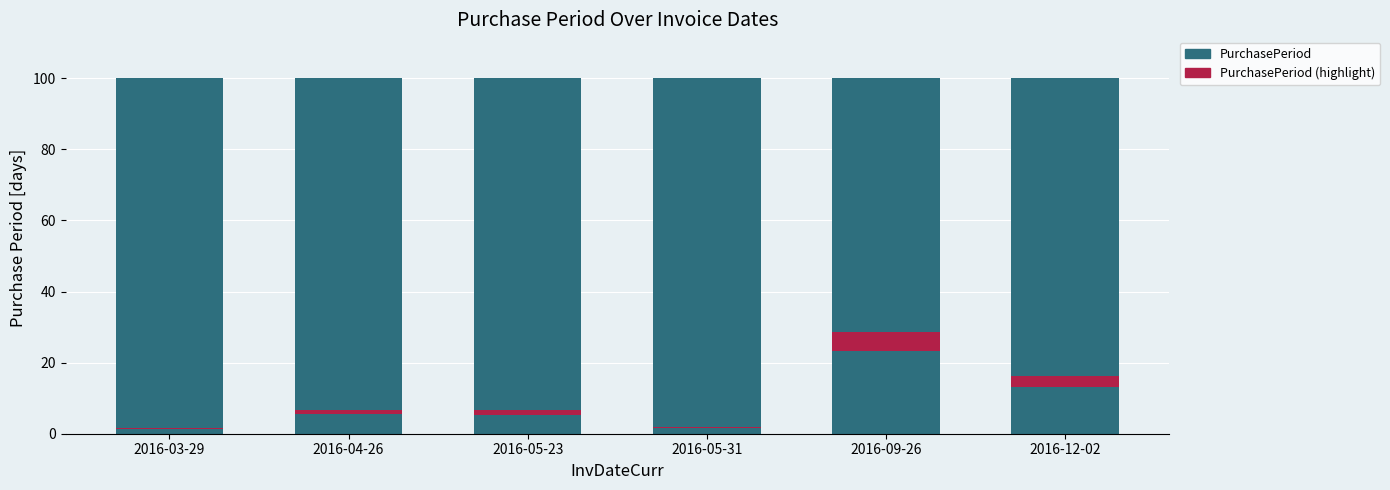

True or false: PurchasePeriod (highlight) has a value of 0.3 at 2016-03-29.

True